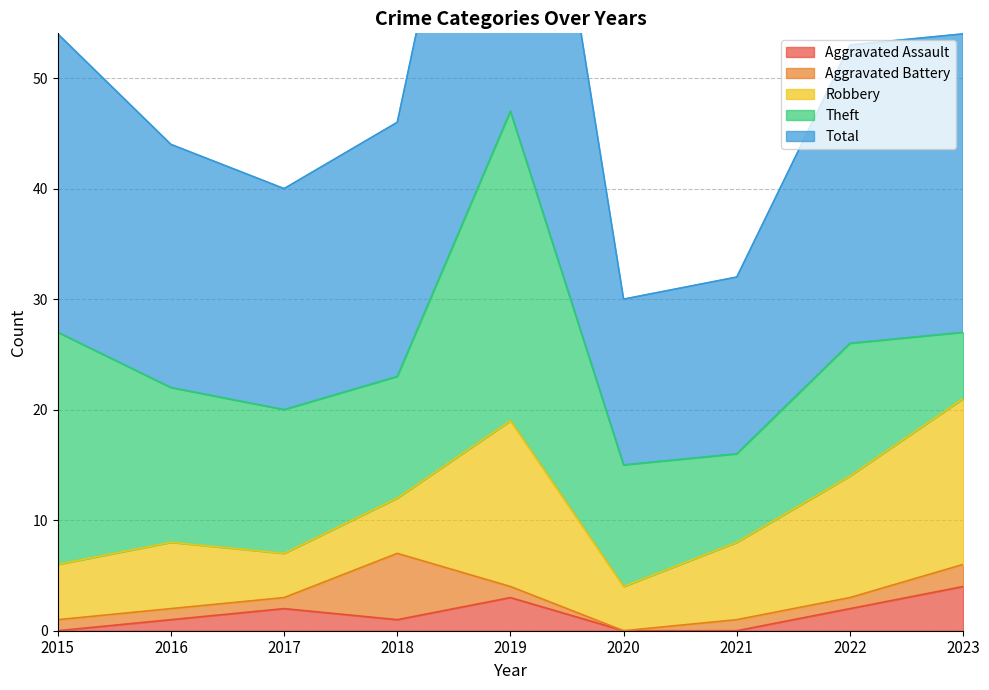

True or false: Aggravated Assault and Robbery cross at least once.

False